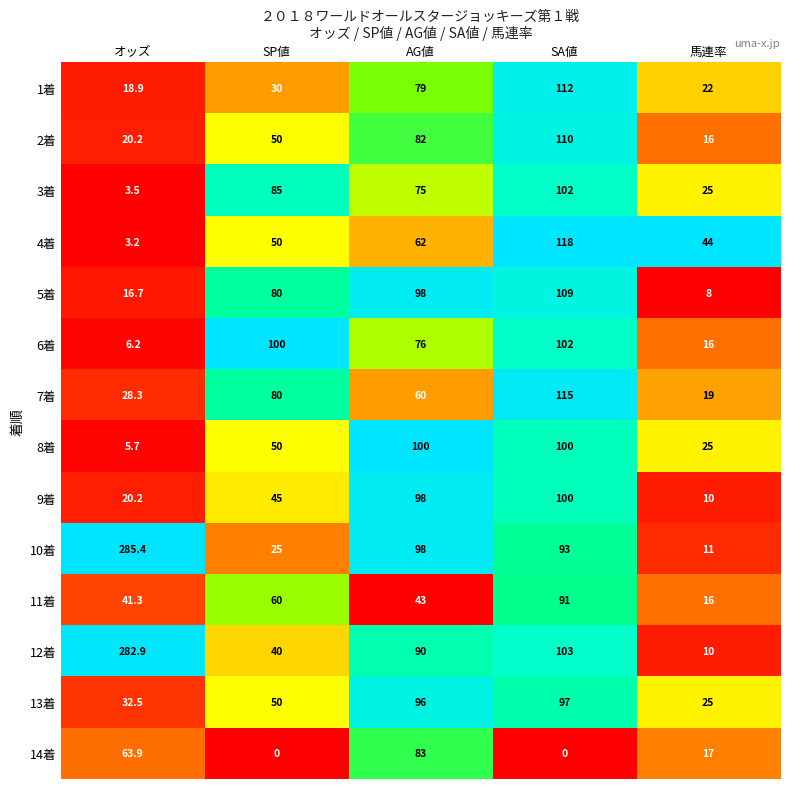

Rank the categories by 11着 value from highest to lowest.

SA値, SP値, AG値, オッズ, 馬連率